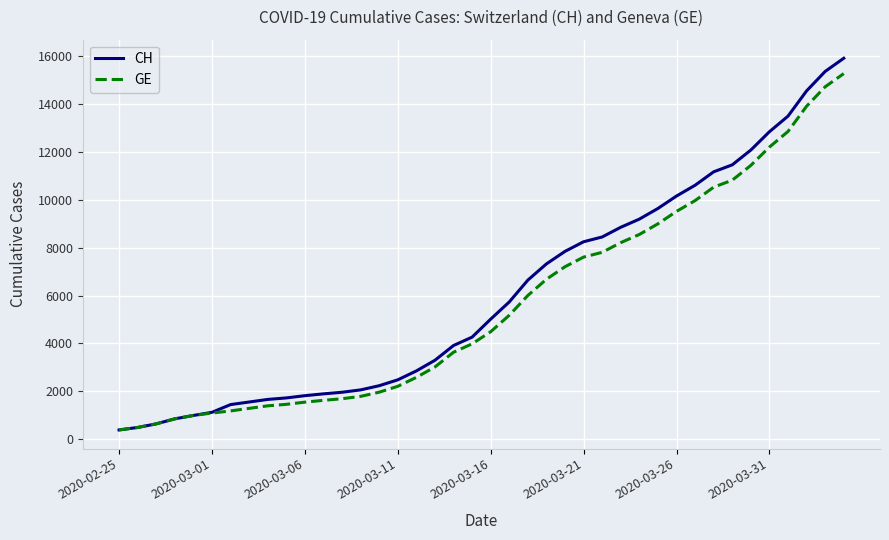

How many categories are shown in the chart?

40